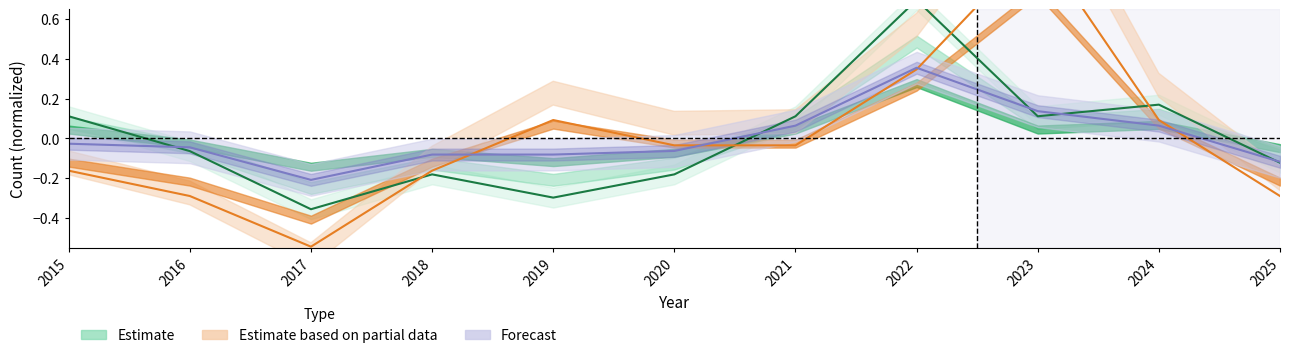

Does the chart display data point markers on the line(s)?

No